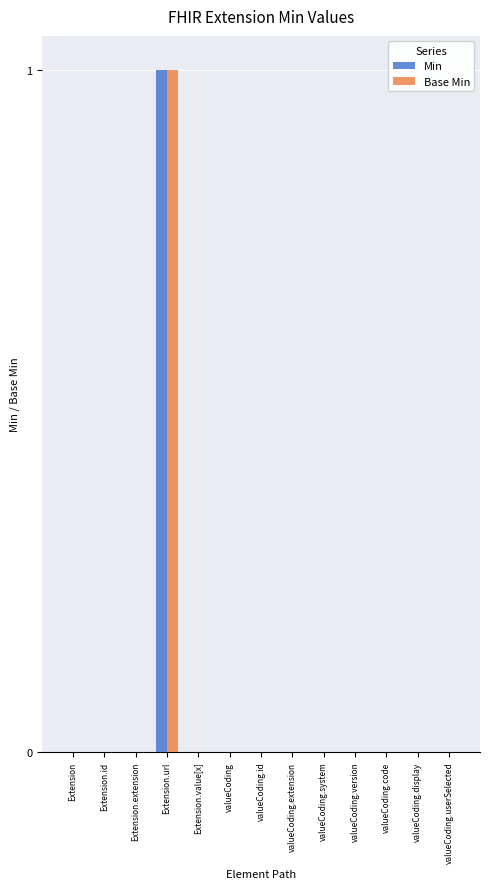

Is the value of Base Min at valueCoding.userSelected greater than the value of Min at Extension.url?

No